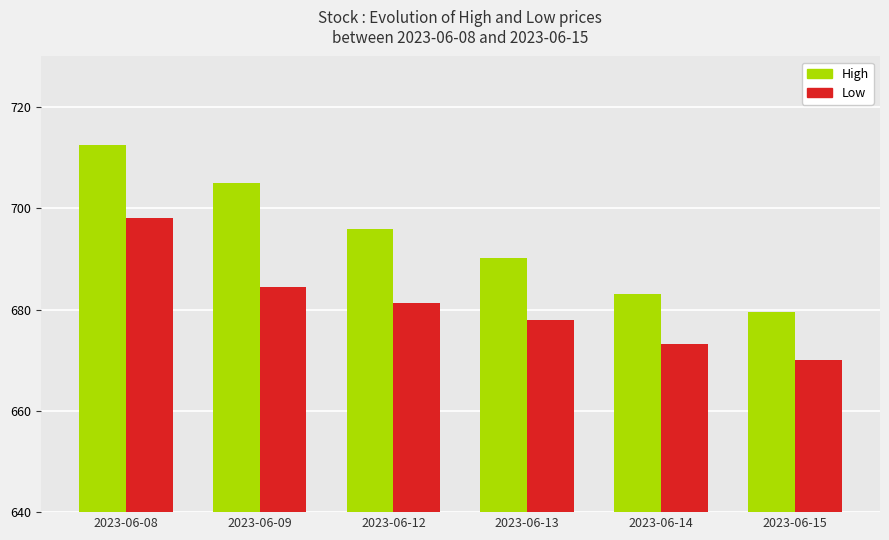

Which series changed the most between 2023-06-09 and 2023-06-15?

High